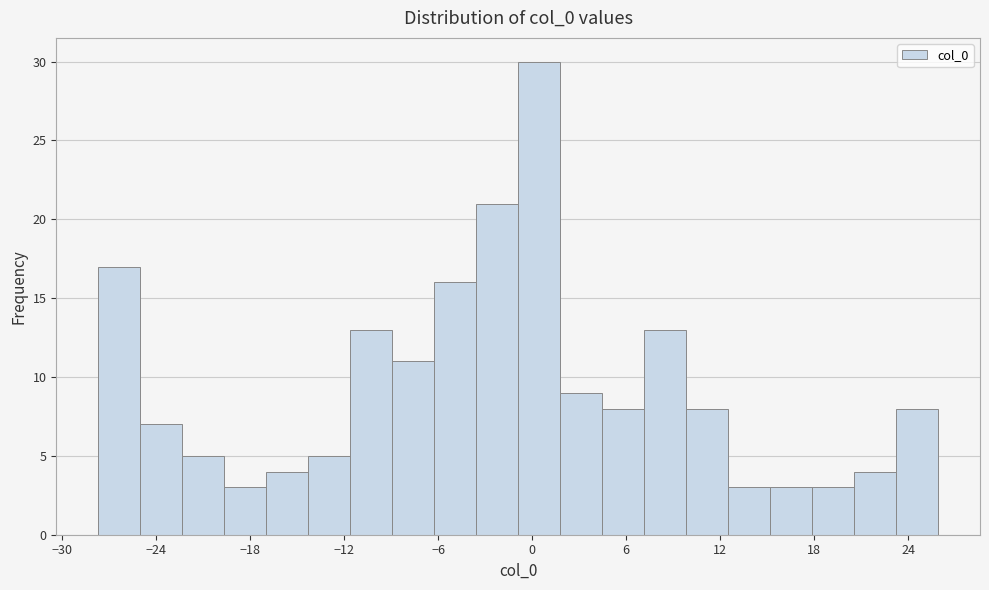

Read against the x-axis, roughly where is the centre of the tallest bar?

0